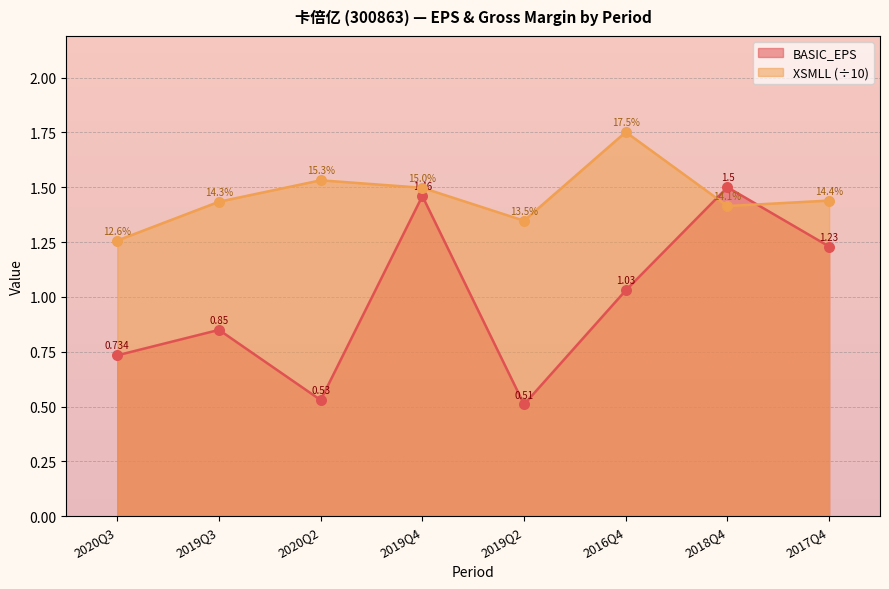

At how many categories does at least one series exceed 1?

8